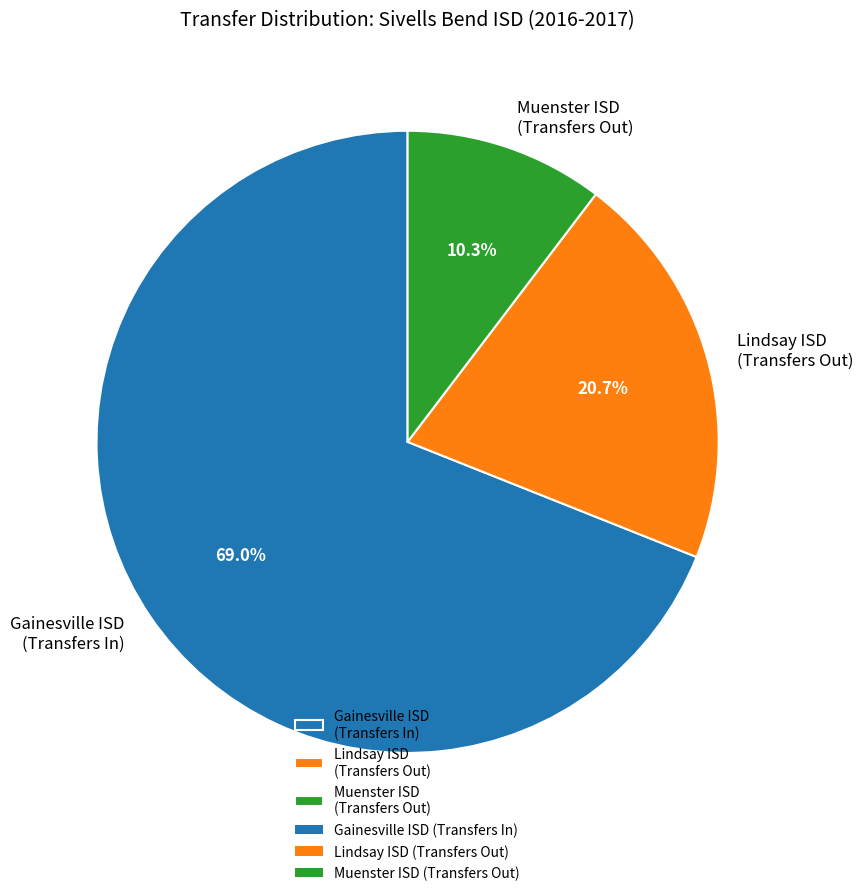

What percentage is NOT represented by Gainesville ISD (Transfers In)?

31.0%